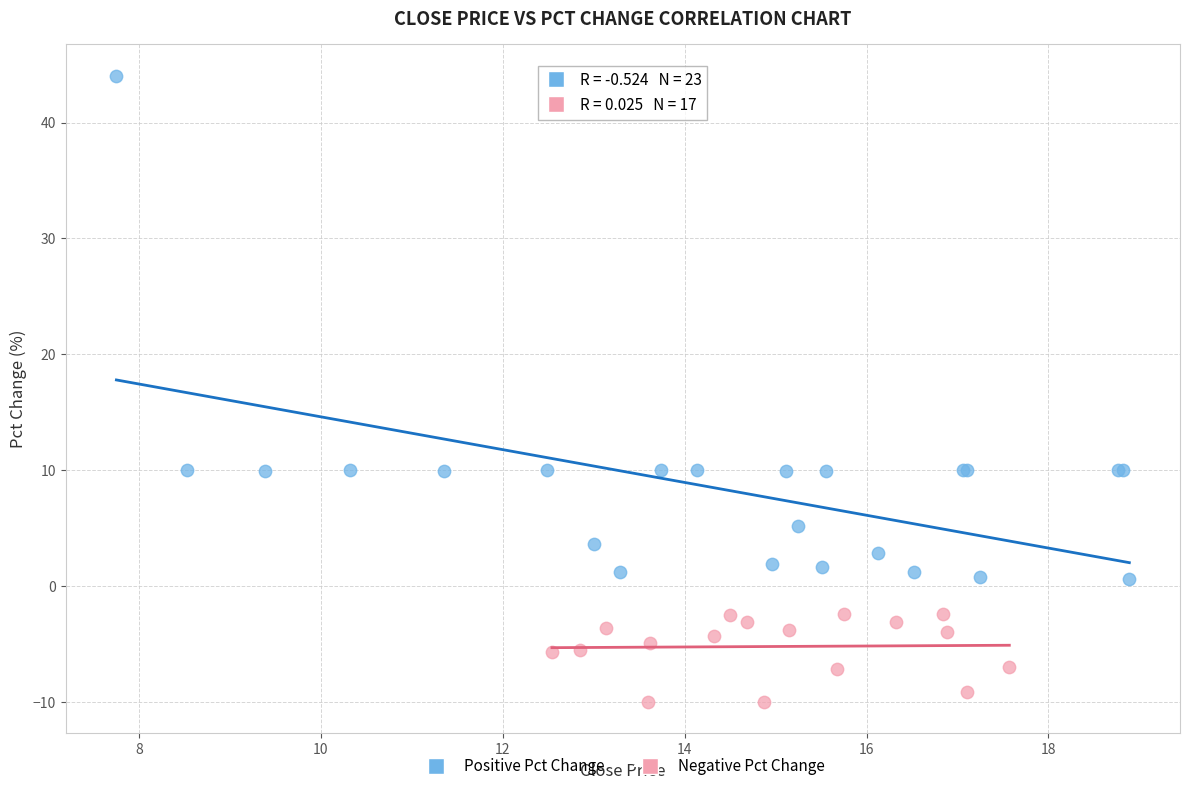

Which series has the widest spread of Y values?

Positive Pct Change